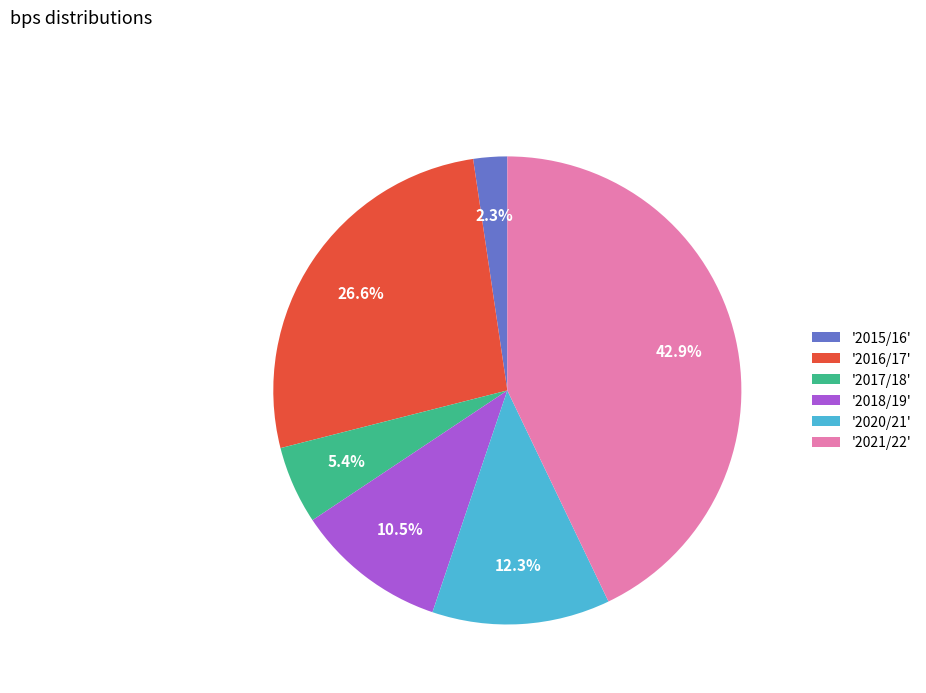

Rank the categories by value from lowest to highest.

'2015/16', '2017/18', '2018/19', '2020/21', '2016/17', '2021/22'